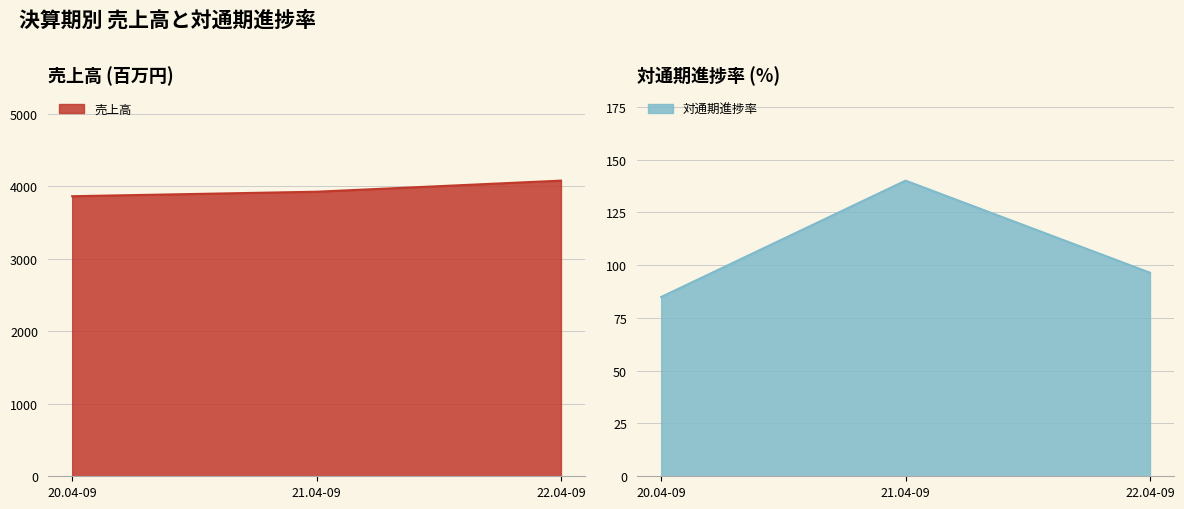

Where is 対通期進捗率 nearest to the value 112?

22.04-09